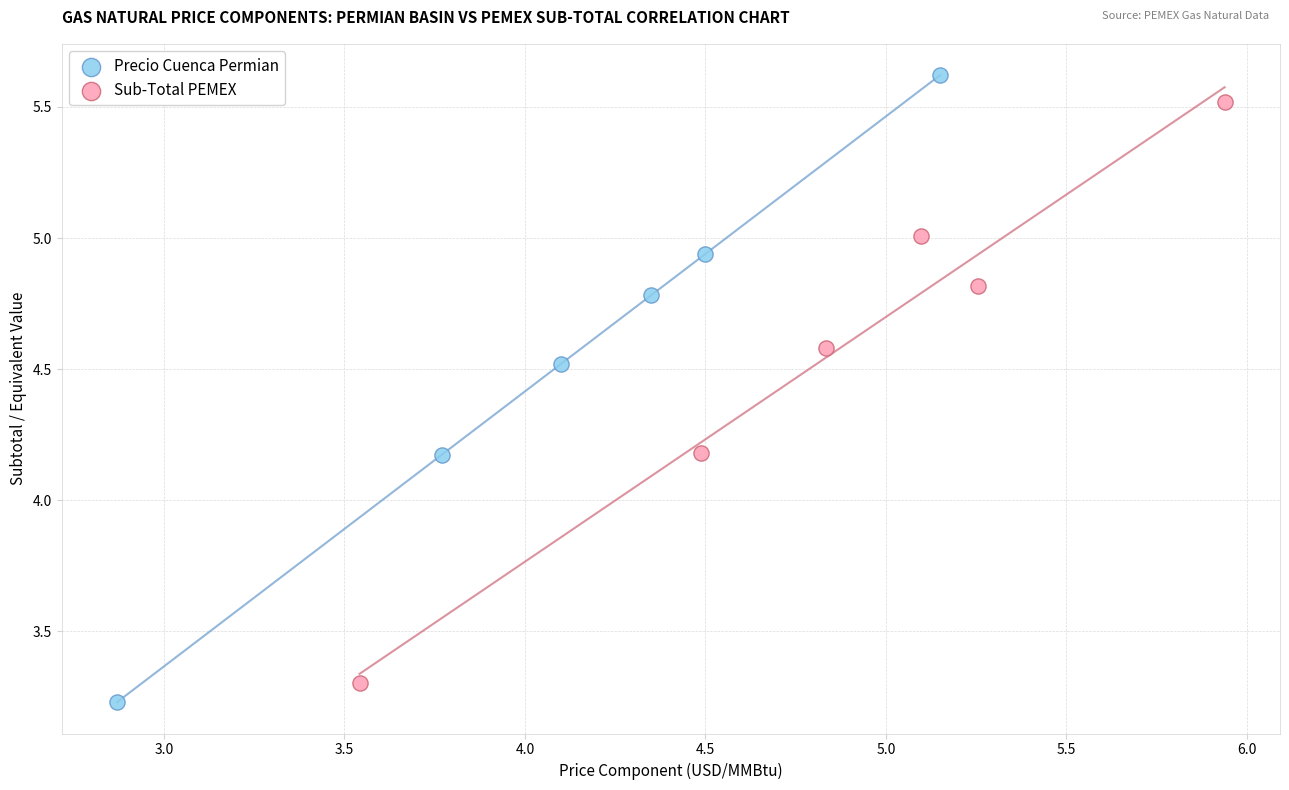

Which series has the largest Y range (max minus min)?

Precio Cuenca Permian